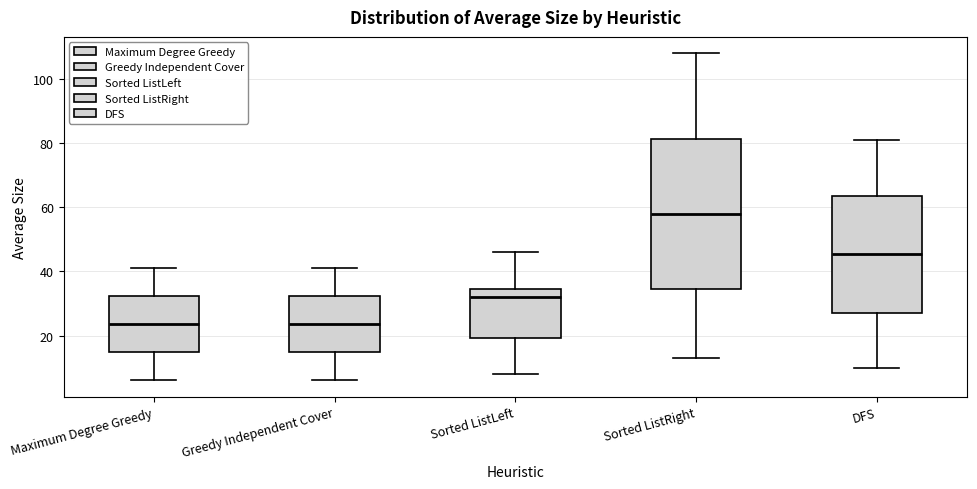

Which box is the tallest, from its lower edge to its upper edge?

Sorted ListRight